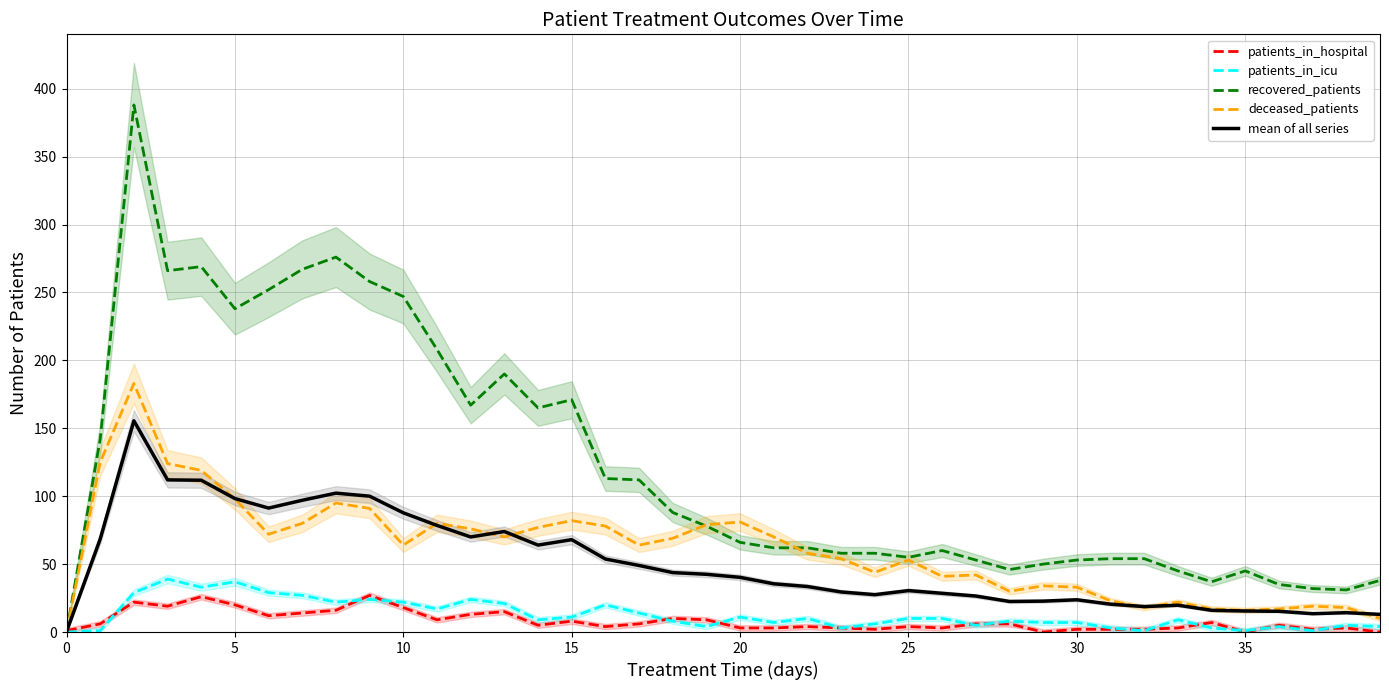

True or false: recovered_patients has a value of 247.0 at 10.

True